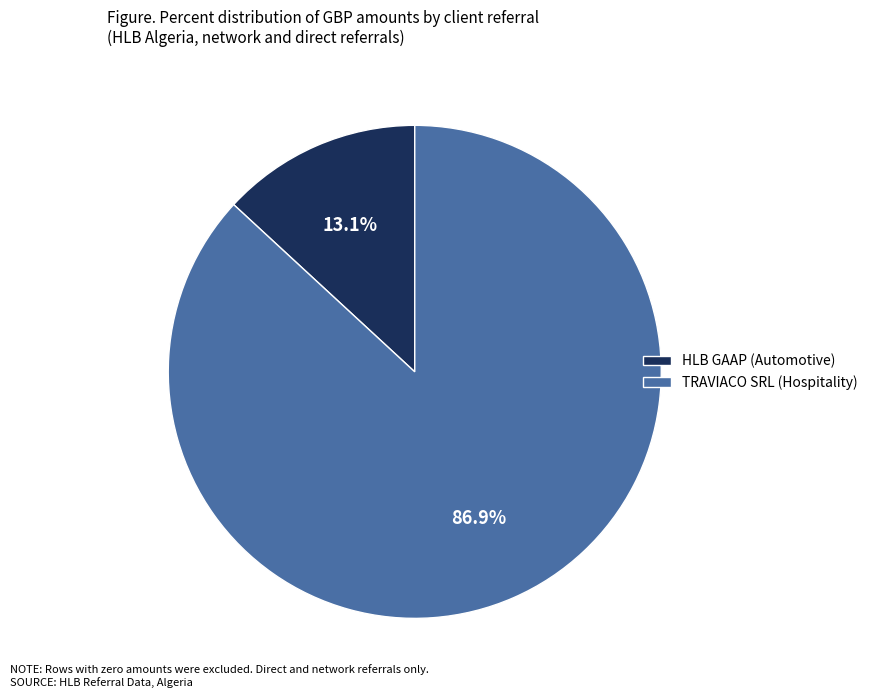

What is the total percentage of HLB GAAP (Automotive) and TRAVIACO SRL (Hospitality)?

100.0%